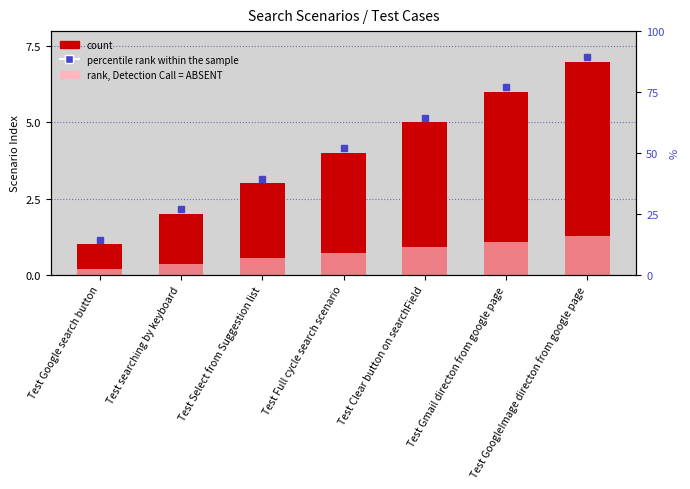

Which has a higher value, Test Gmail directon from google page or Test Clear button on searchField?

Test Gmail directon from google page